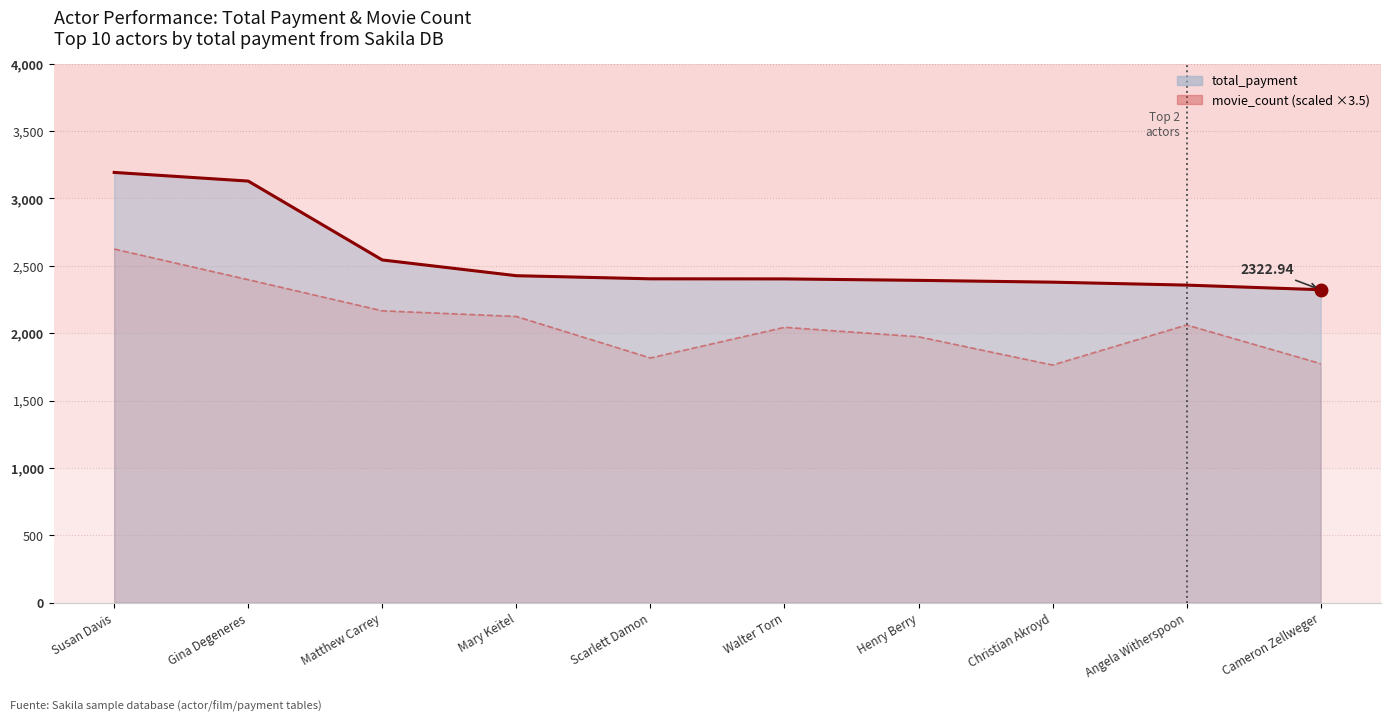

Which label corresponds to the smallest value in the chart?

Christian Akroyd